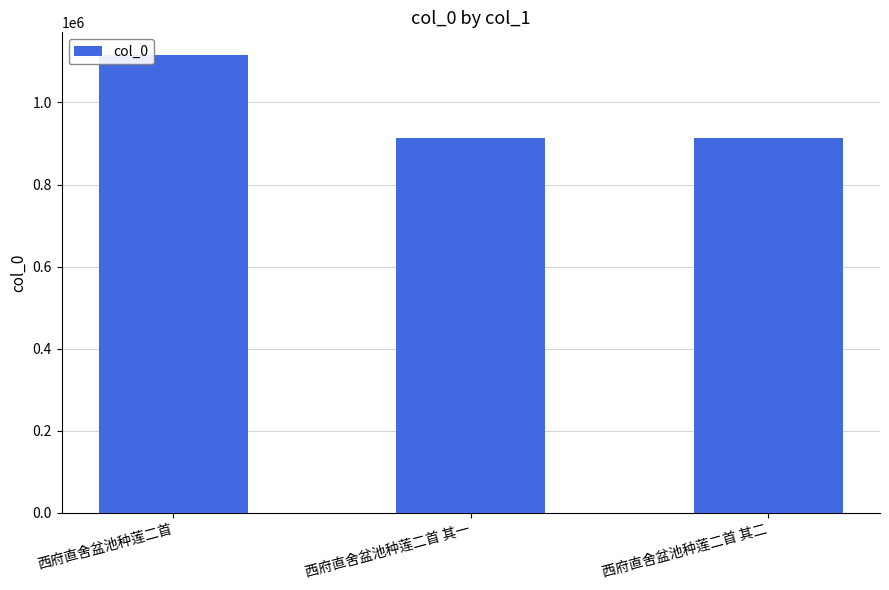

What is the value of the 3rd bar from the left?

914221